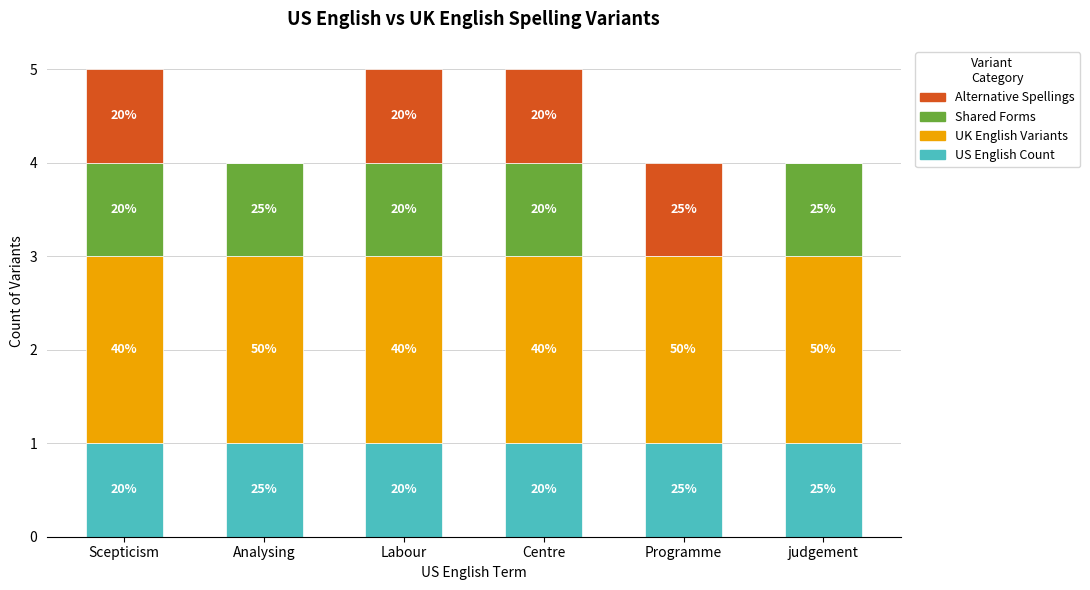

What are all the series names shown in the legend?

Alternative Spellings, Shared Forms, UK English Variants, US English Count